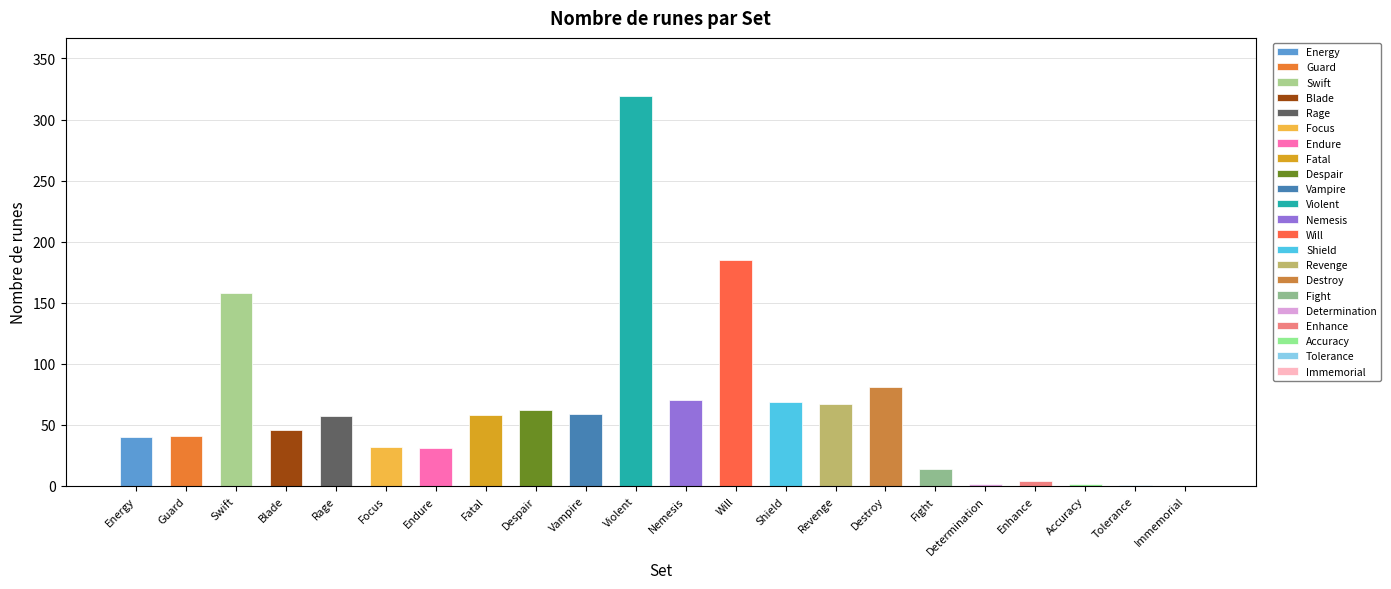

What is the average value?

64